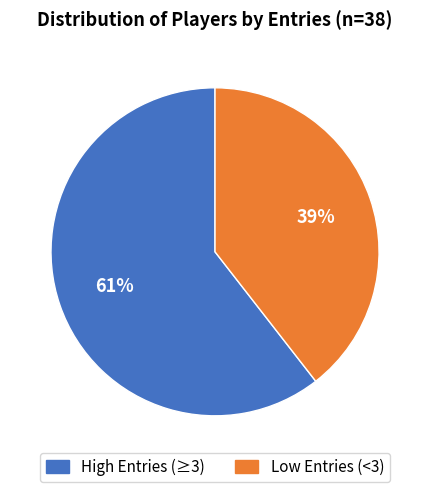

Is there any slice that represents more than half of the pie?

Yes